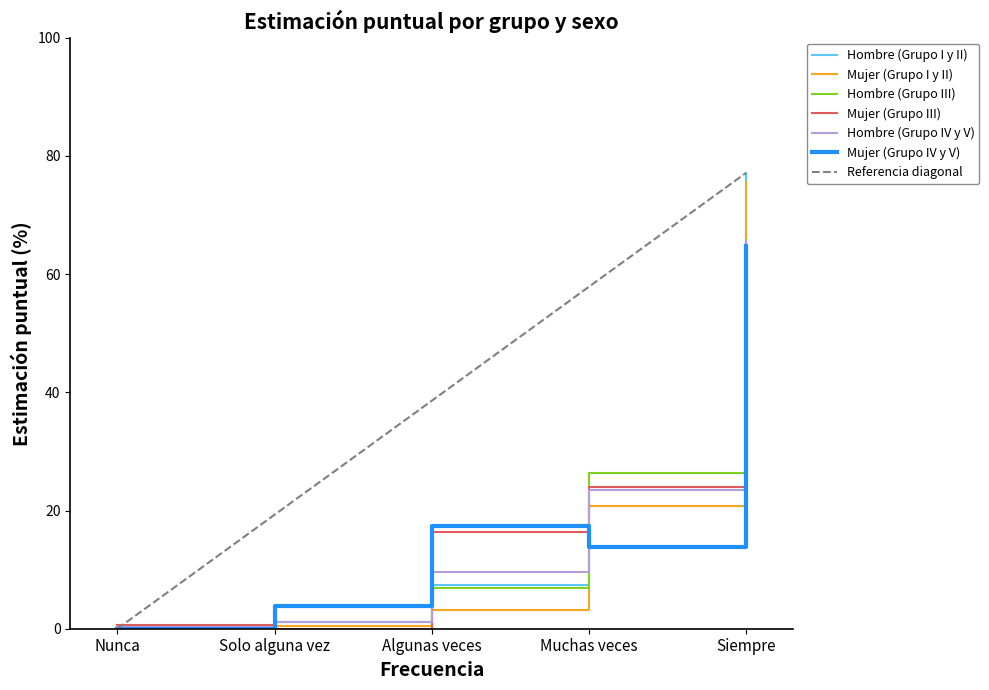

What position from the right is Muchas veces?

2